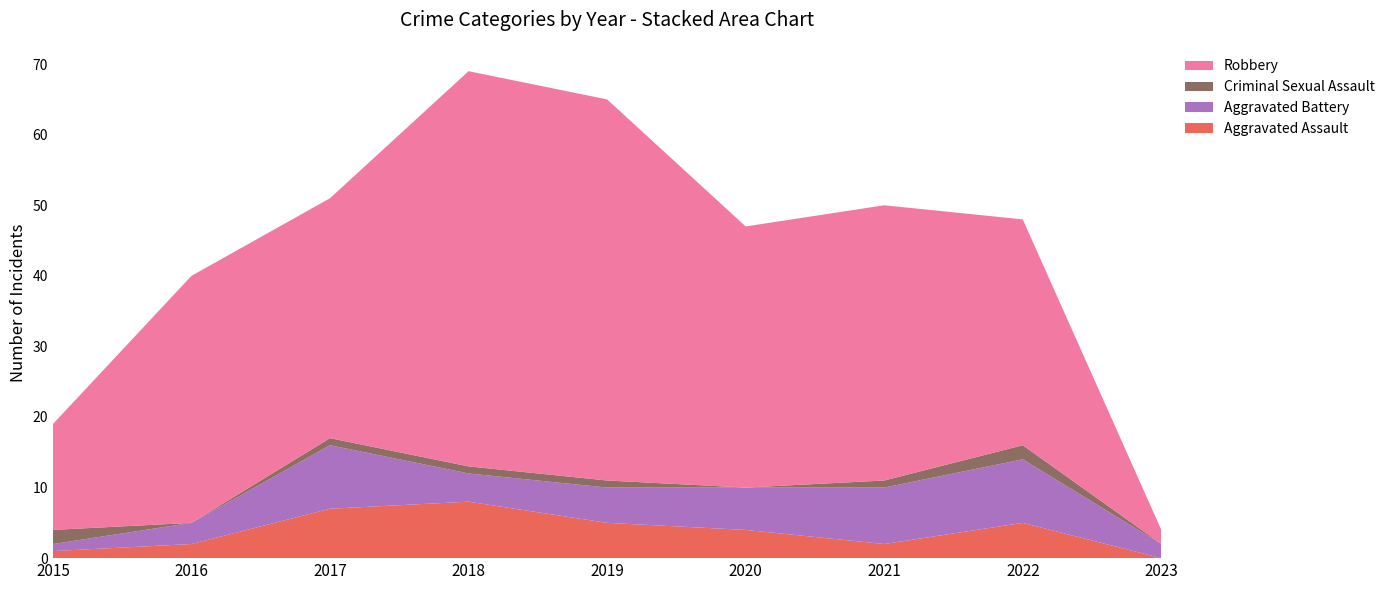

Reading left to right, extract all data points from this chart.

Aggravated Assault: 1	2	7	8	5	4	2	5	0
Aggravated Battery: 1	3	9	4	5	6	8	9	2
Criminal Sexual Assault: 2	0	1	1	1	0	1	2	0
Robbery: 15	35	34	56	54	37	39	32	2